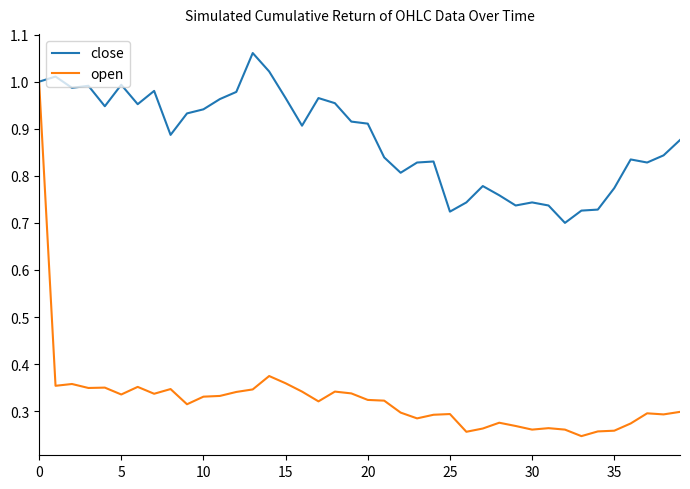

Rank the series by their maximum value, from highest to lowest.

close, open